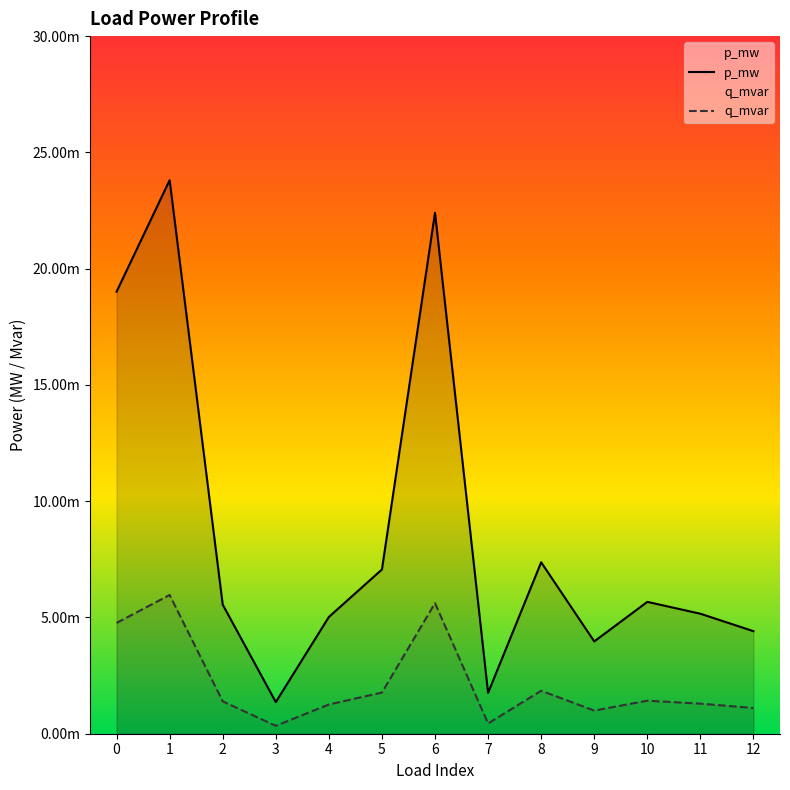

In p_mw, how many points are lower than both neighbors (excluding endpoints)?

3